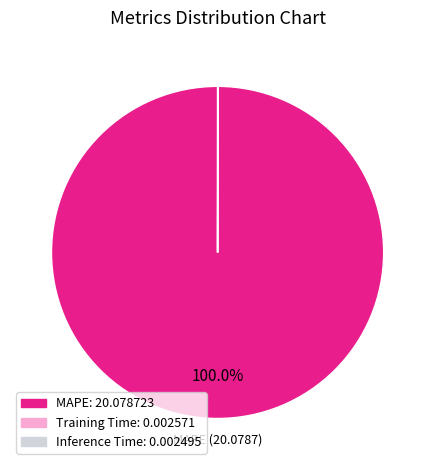

Does any single category account for the majority?

Yes